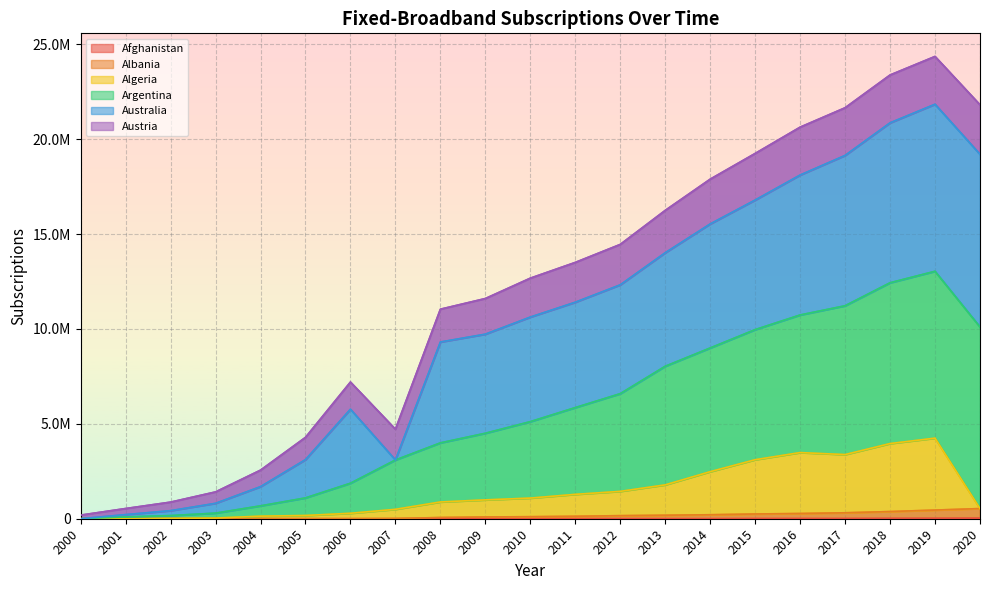

At which category does Algeria reach its first local valley?

2017